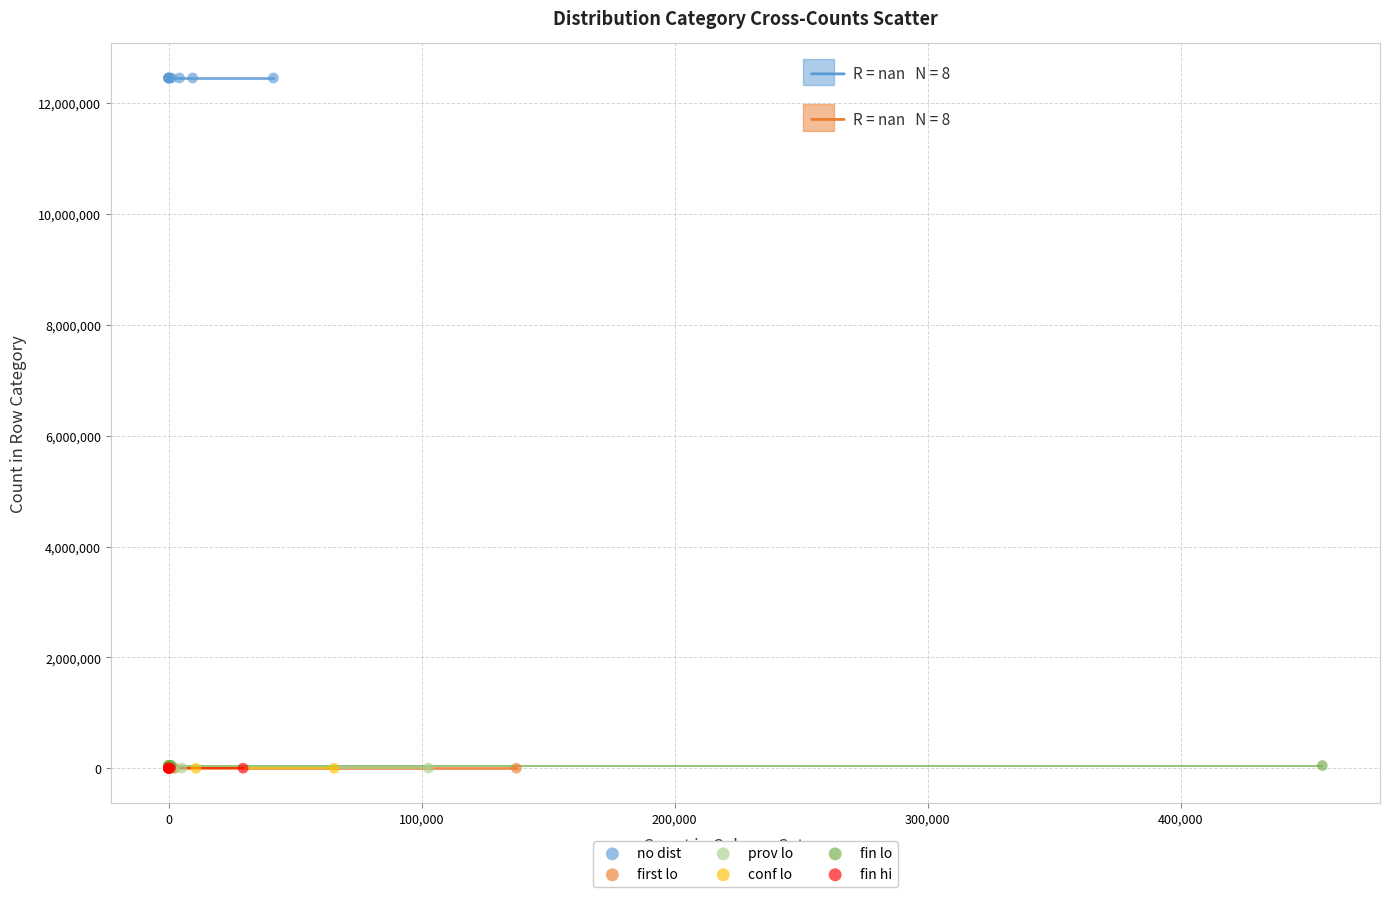

Which series contains the highest Y value?

no dist